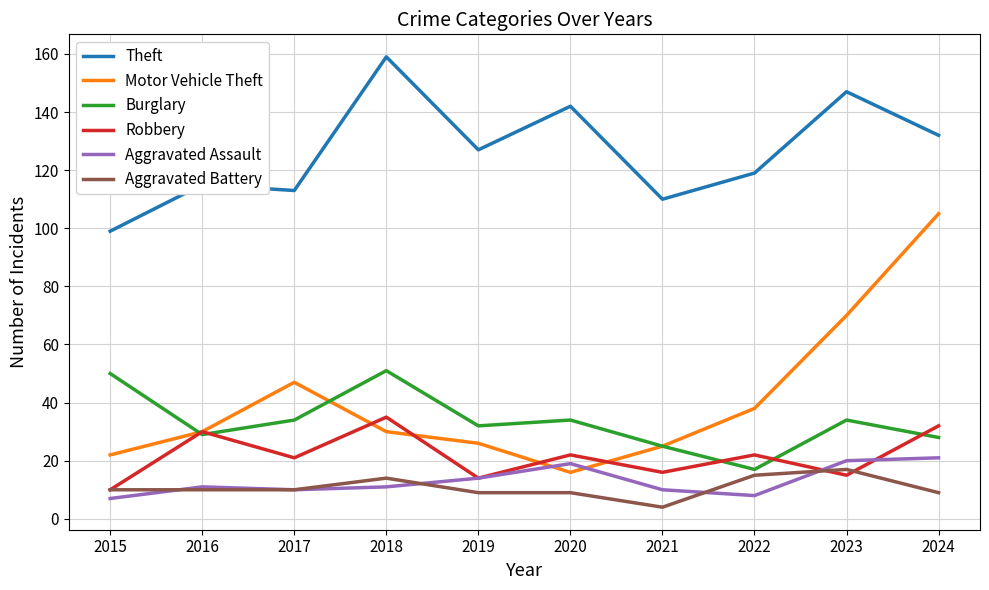

The Burglary series shows 50 at 2017. True or false?

False